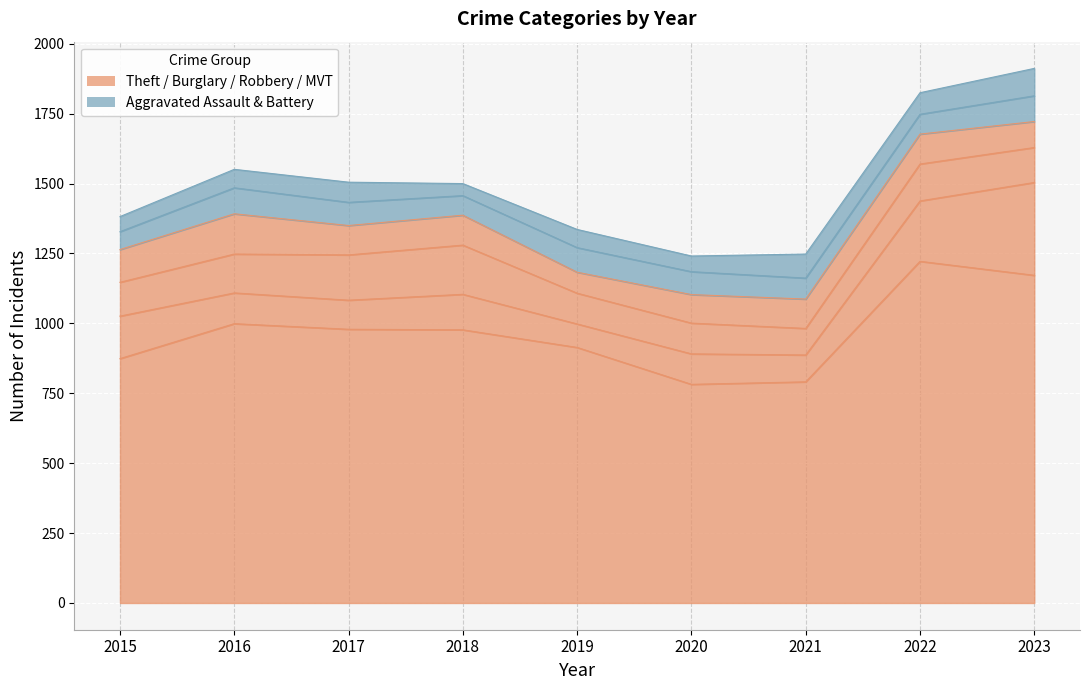

At which label does Aggravated Assault reach its minimum?

2018